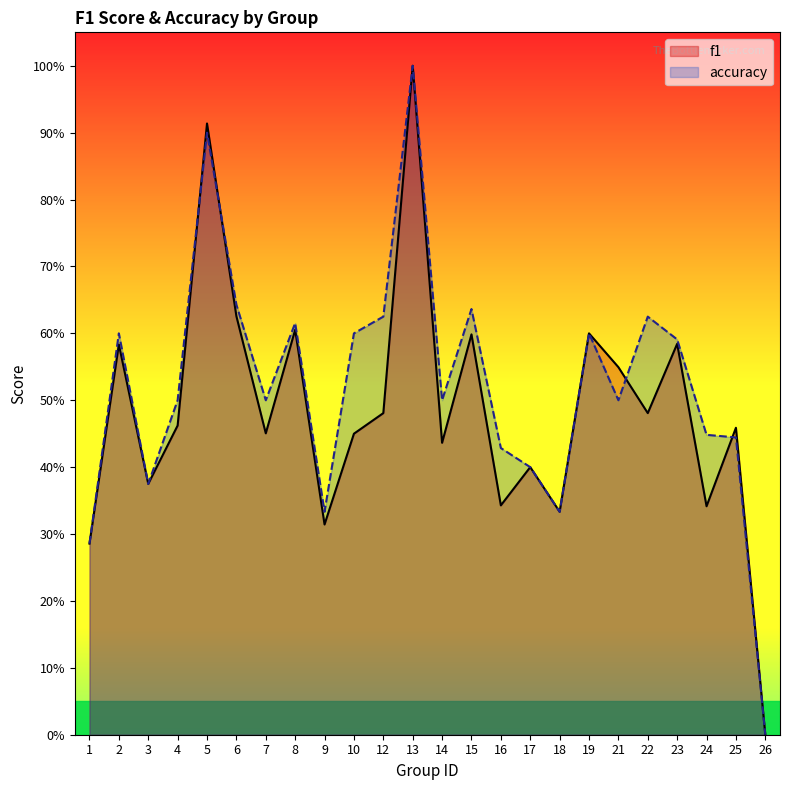

Which series ends up on top after the final intersection of f1 and accuracy?

f1